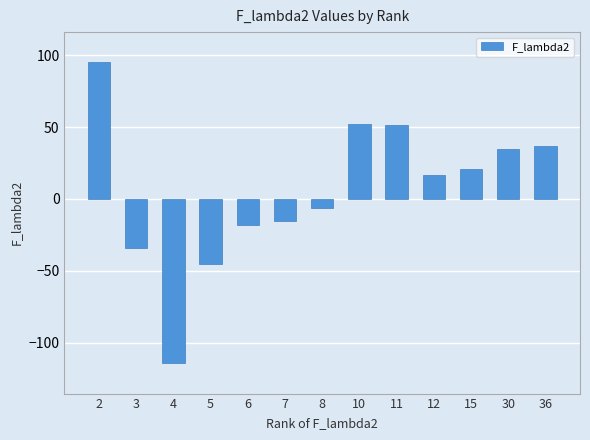

What is the value of the 6th bar from the left?

-15.7